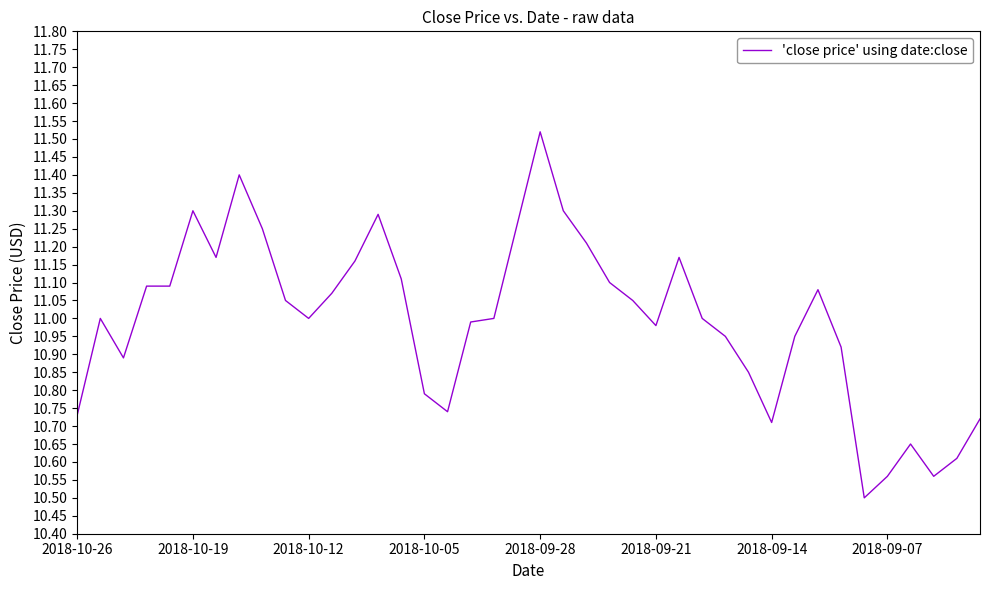

What is the minimum value shown in the chart?

10.5